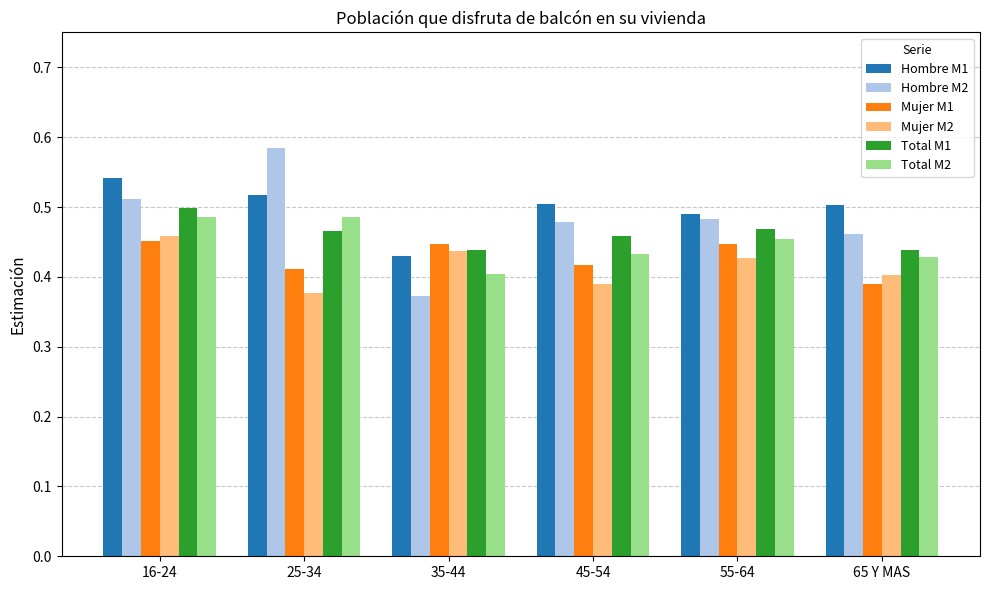

Where is Hombre M2 nearest to the value 0?

35-44